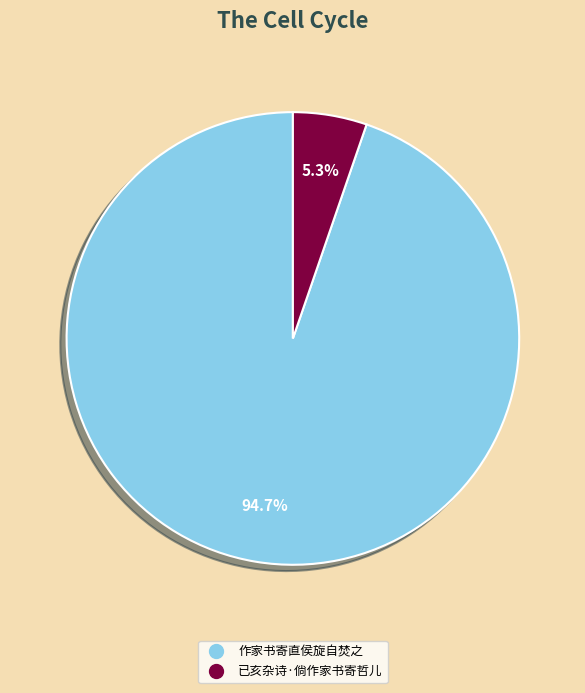

What is the majority slice?

作家书寄直侯旋自焚之